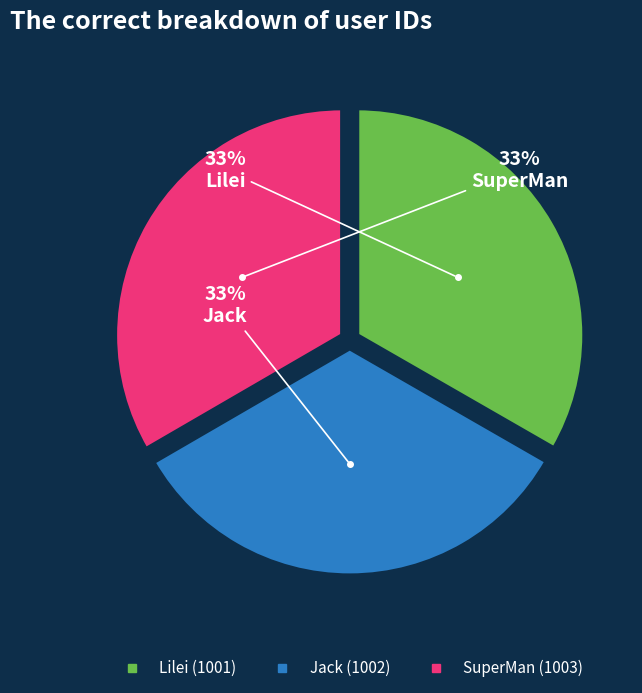

Do Lilei and Jack together represent more than half of the pie?

Yes